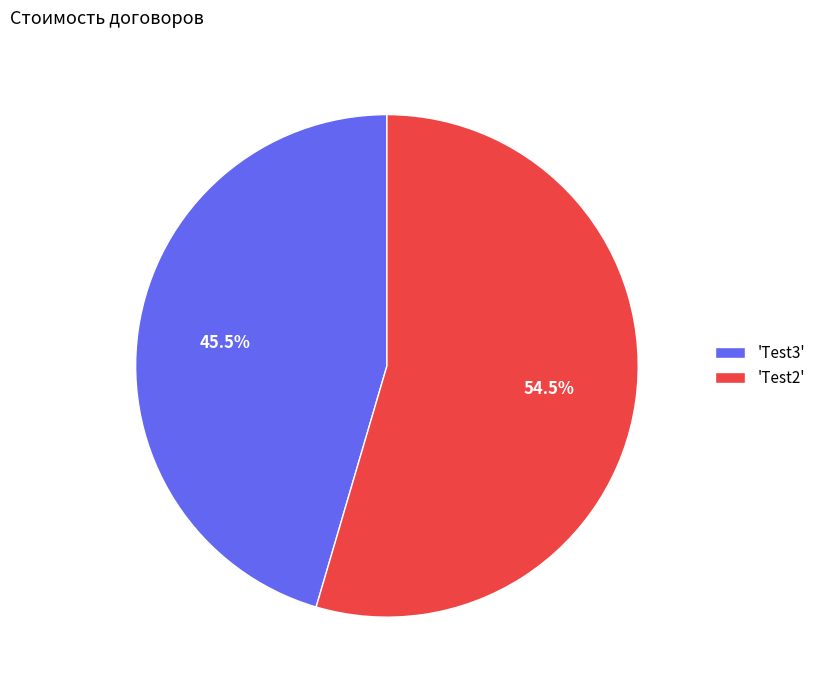

Approximately how many times larger is the value at 'Test2' compared to 'Test3'?

1.2